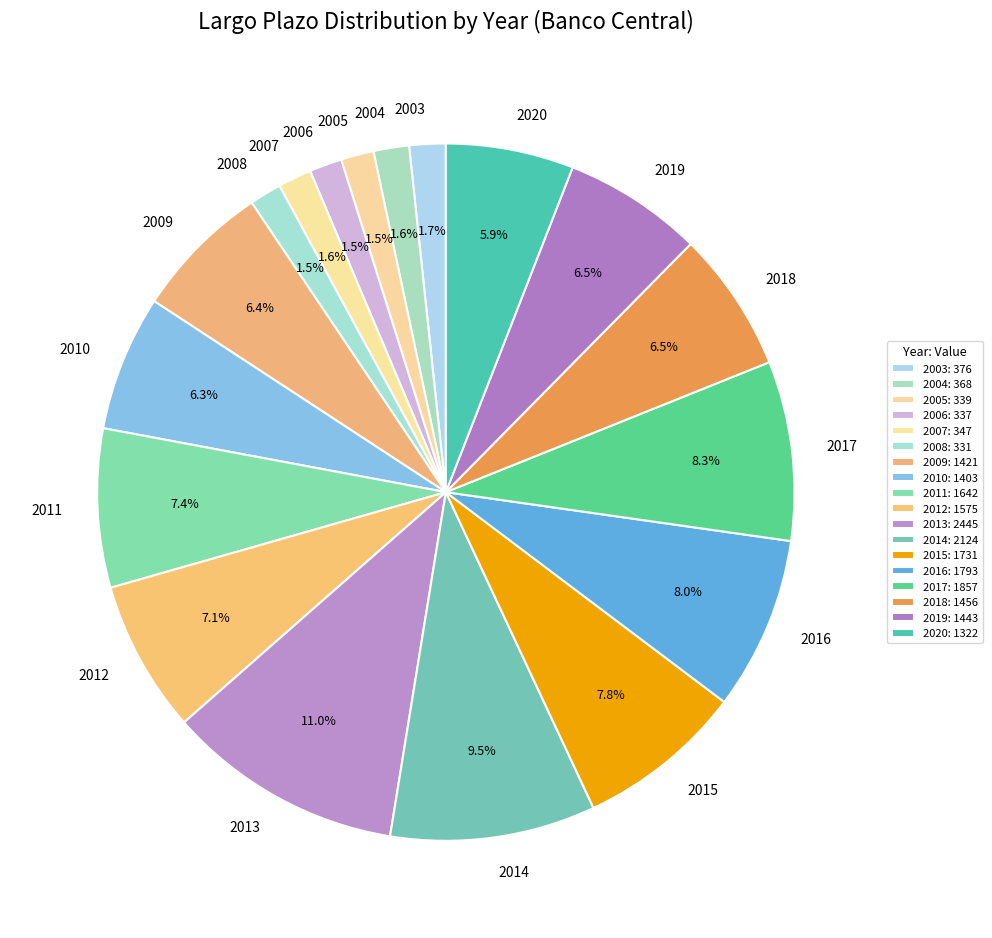

Does 2010 account for over 50% of the chart?

No